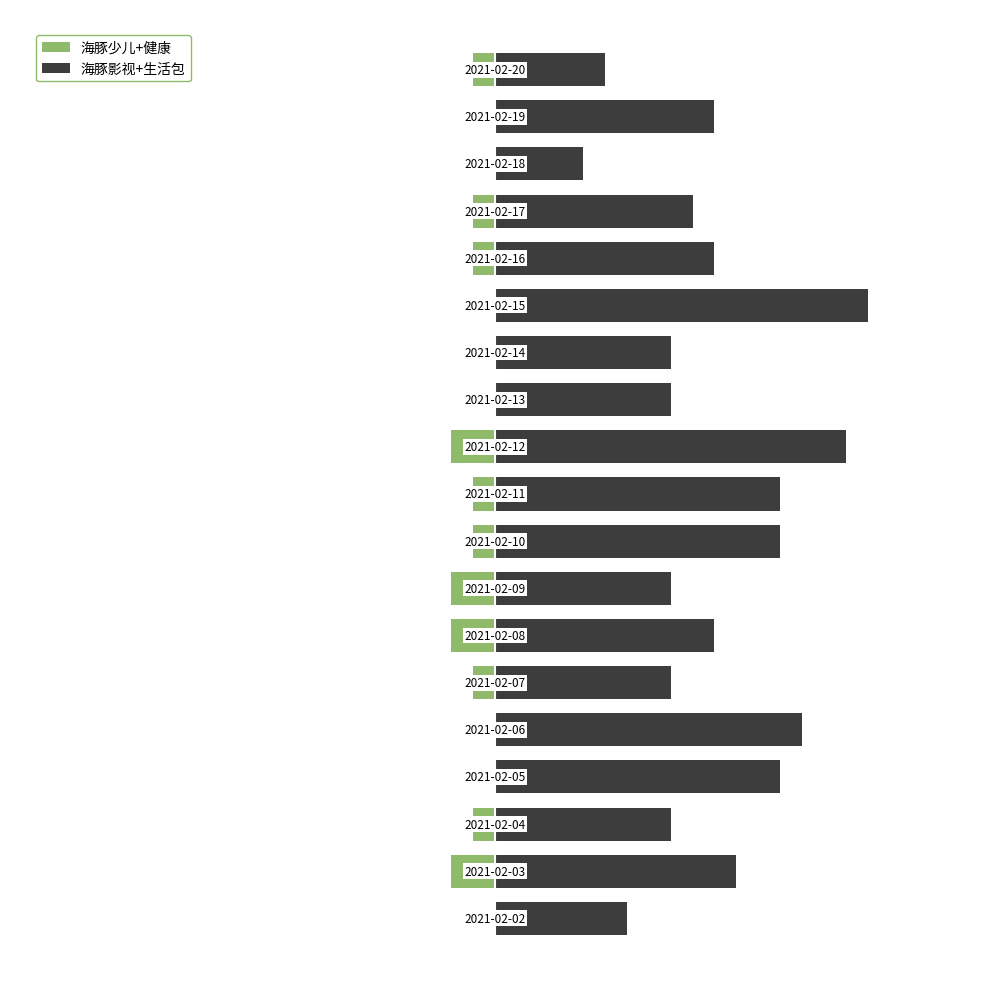

How many data points does each series have?

19